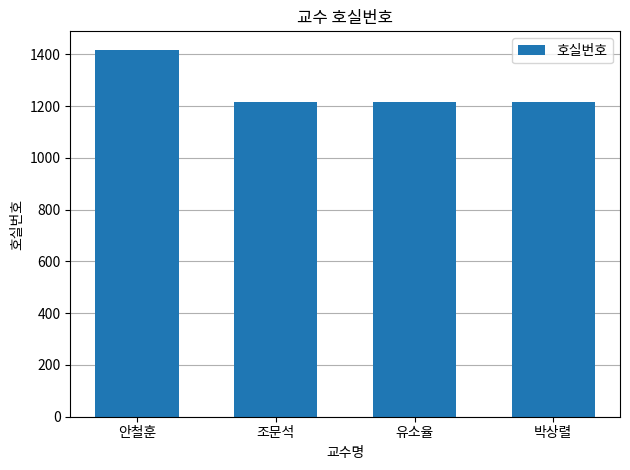

What is the change in value from 조문석 to 박상렬?

+1